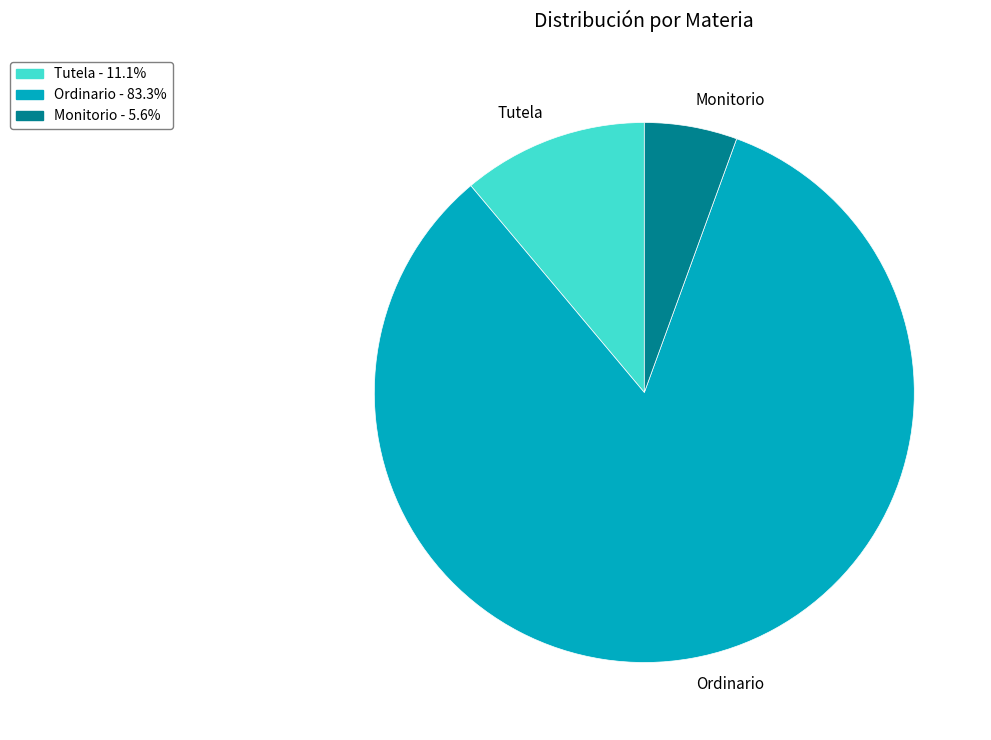

Is the sum of Ordinario and Monitorio greater than half?

Yes